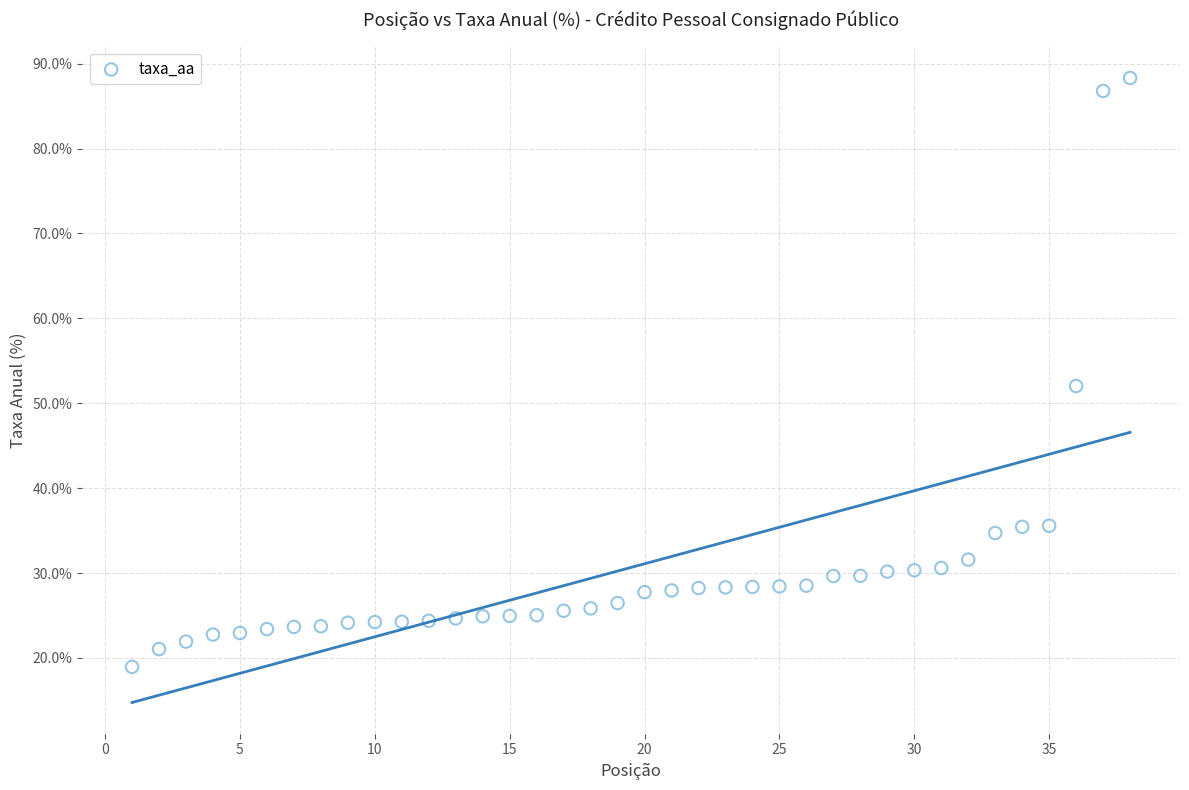

What Y value in the scatter plot is closest to 53?

52.0